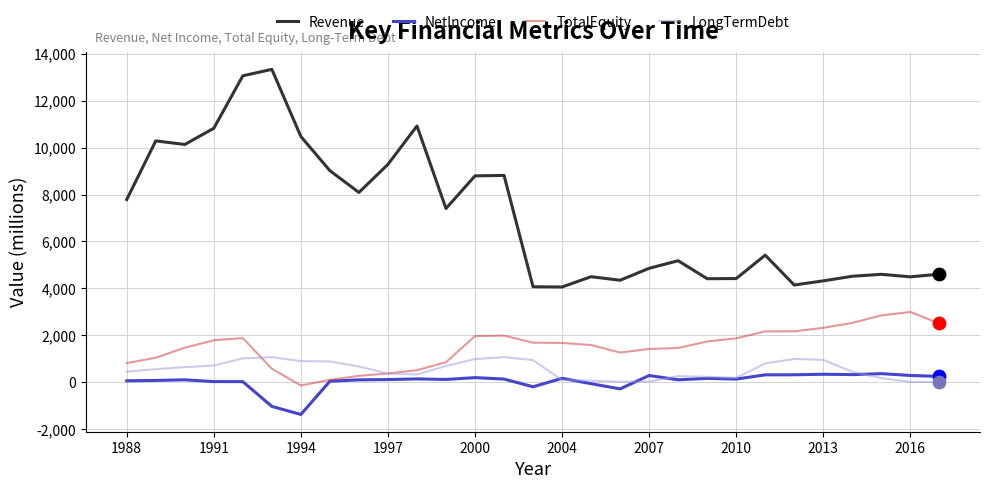

Which series has the widest spread of values?

Revenue